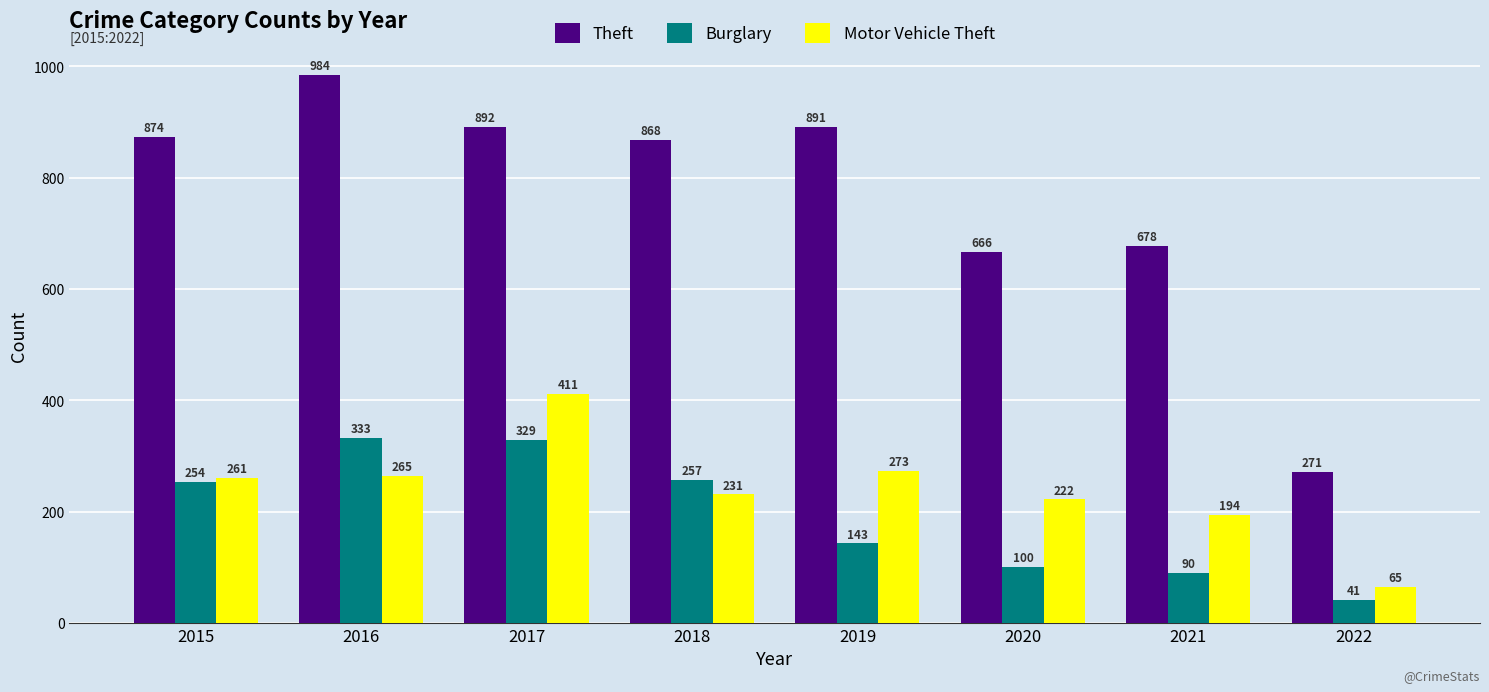

What is the value of the Theft bar at the 2nd from the left?

984